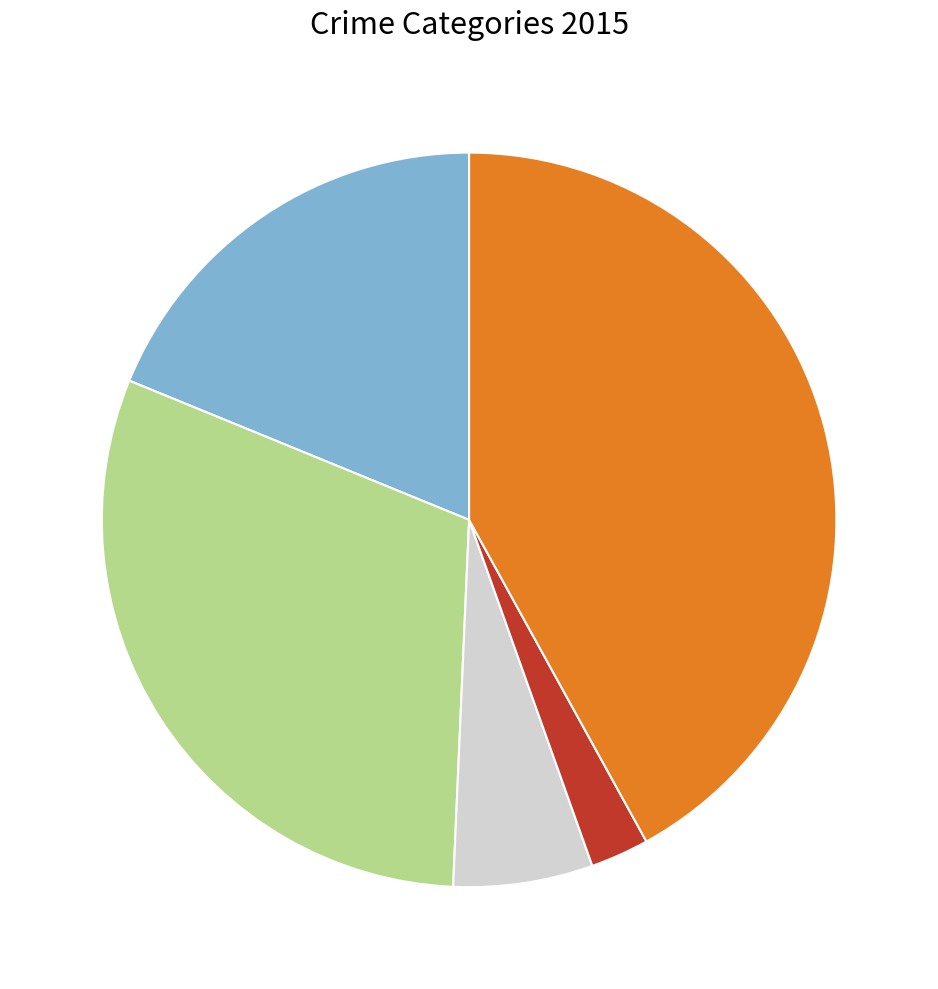

Does any single category account for the majority?

No